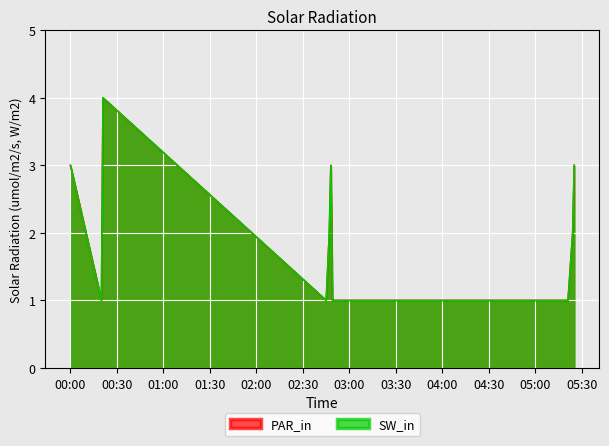

Is it true that SW_in equals 2 at 2019-02-06 02:47:00?

True